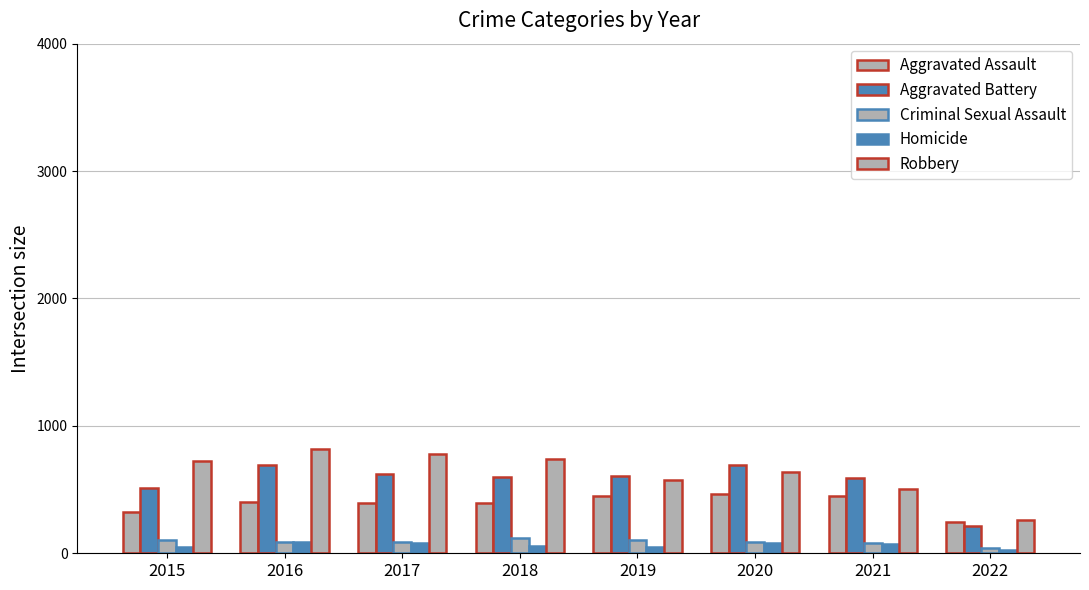

At which category does the chart reach its peak across all series?

2016